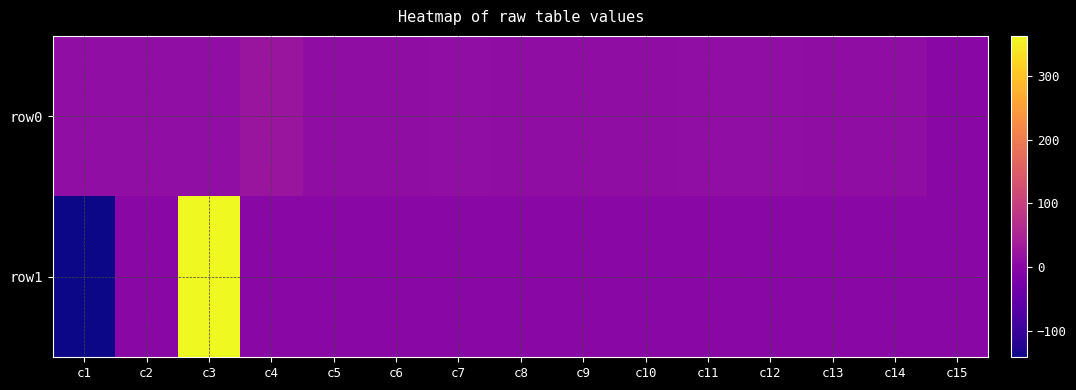

At c6, list the series in order from smallest to largest.

row1, row0